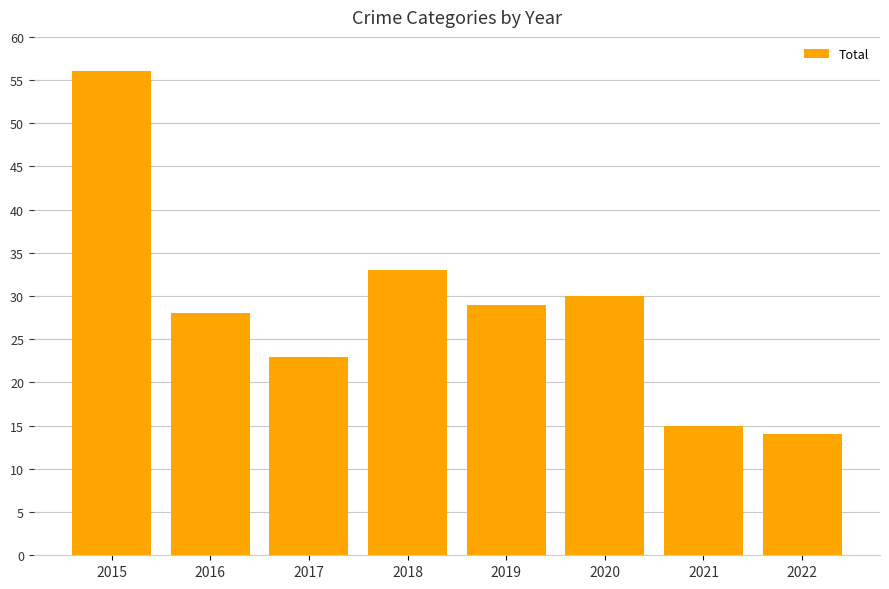

What is the change in value from 2019 to 2020?

+1